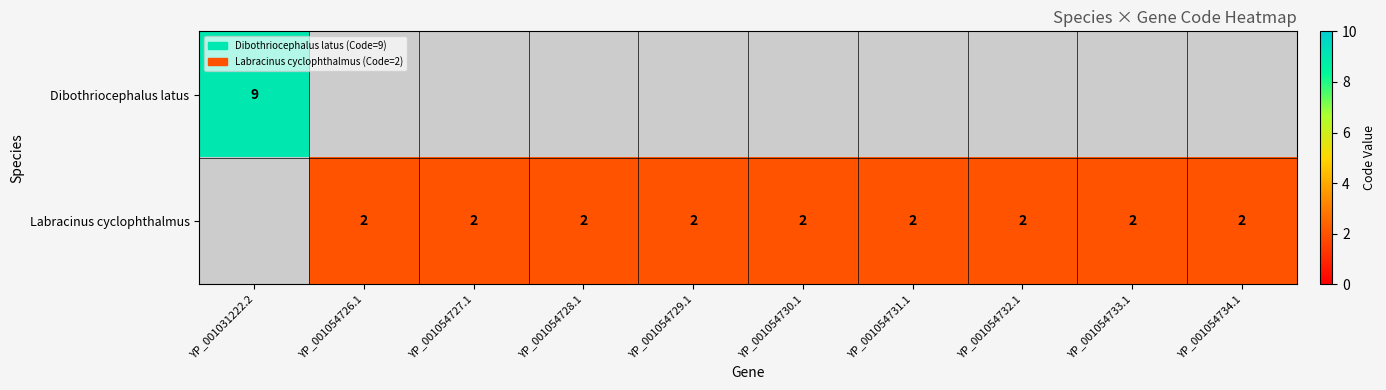

The value of Labracinus cyclophthalmus at YP_001054728.1 is 2. True or false?

True